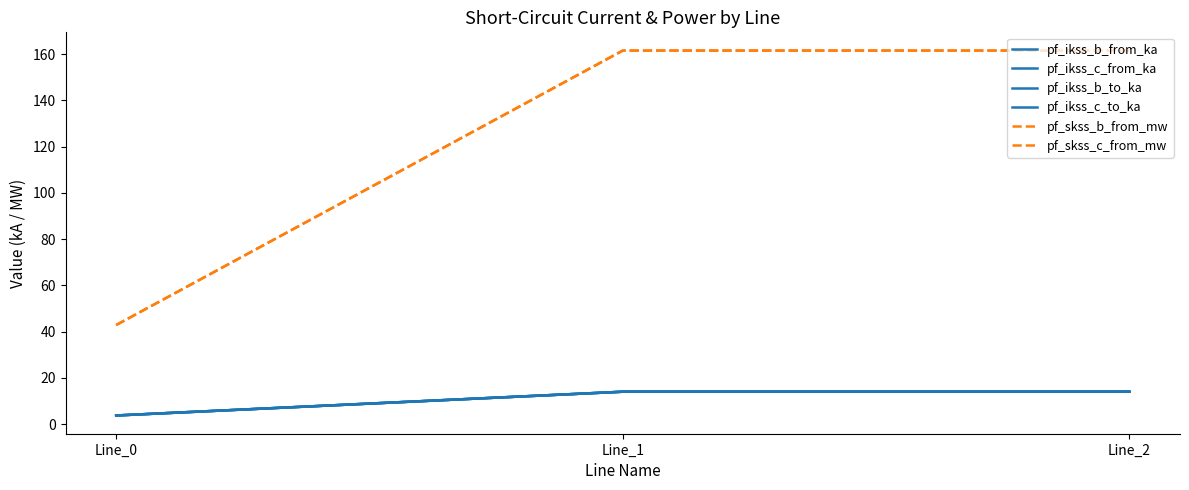

At which label does pf_ikss_b_to_ka reach its peak?

Line_1